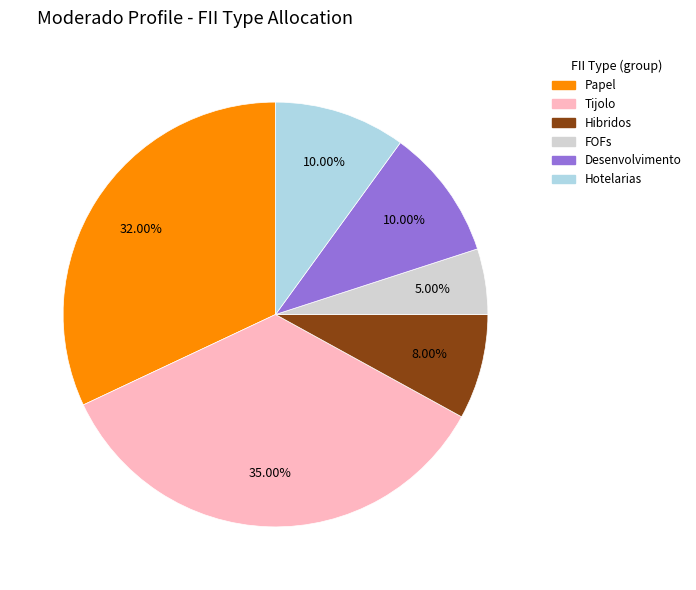

What is the smallest slice in the pie chart?

FOFs